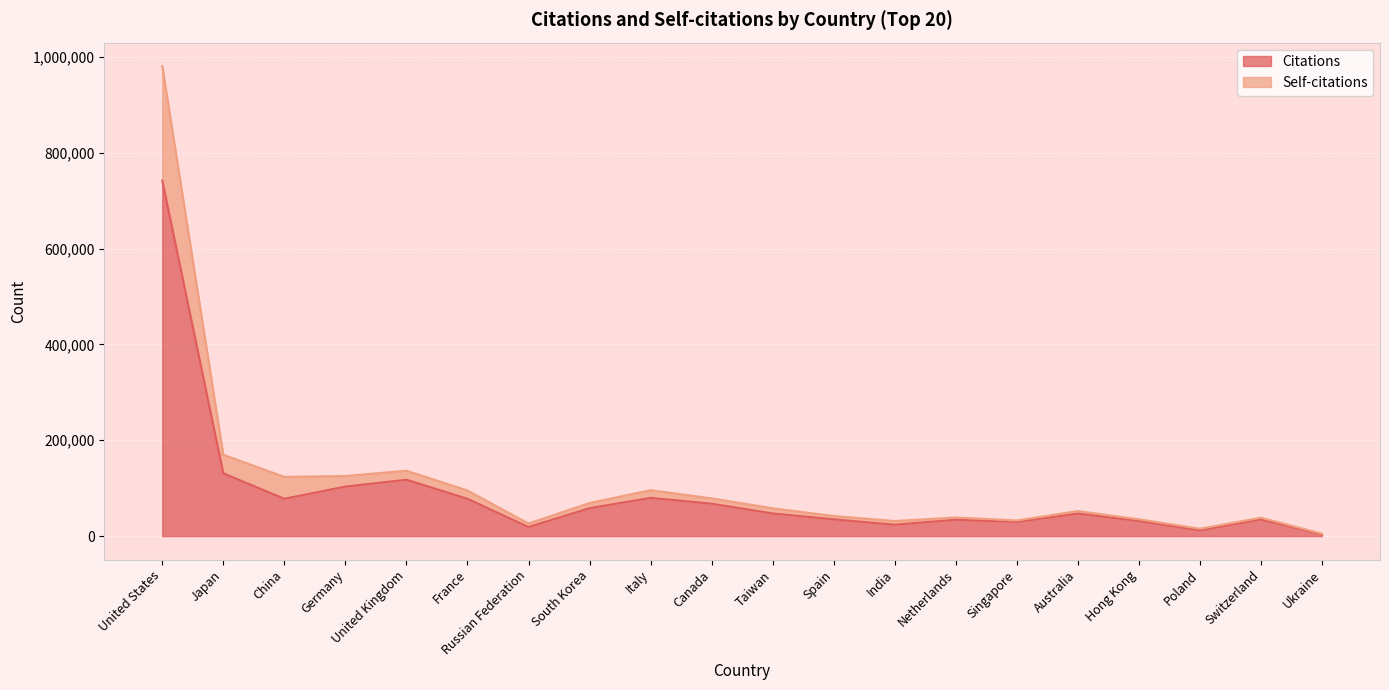

True or false: Citations has a value of 77925 at France.

True